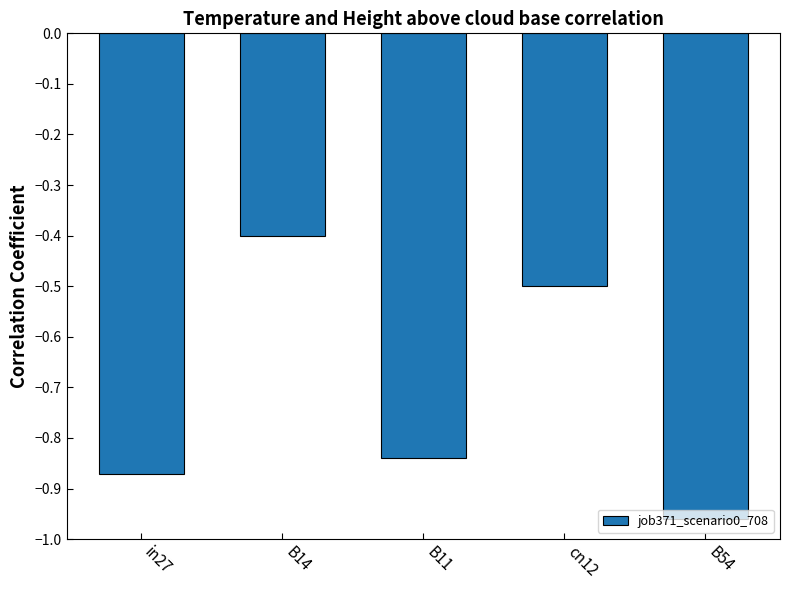

Which category has the highest value across all series?

B14